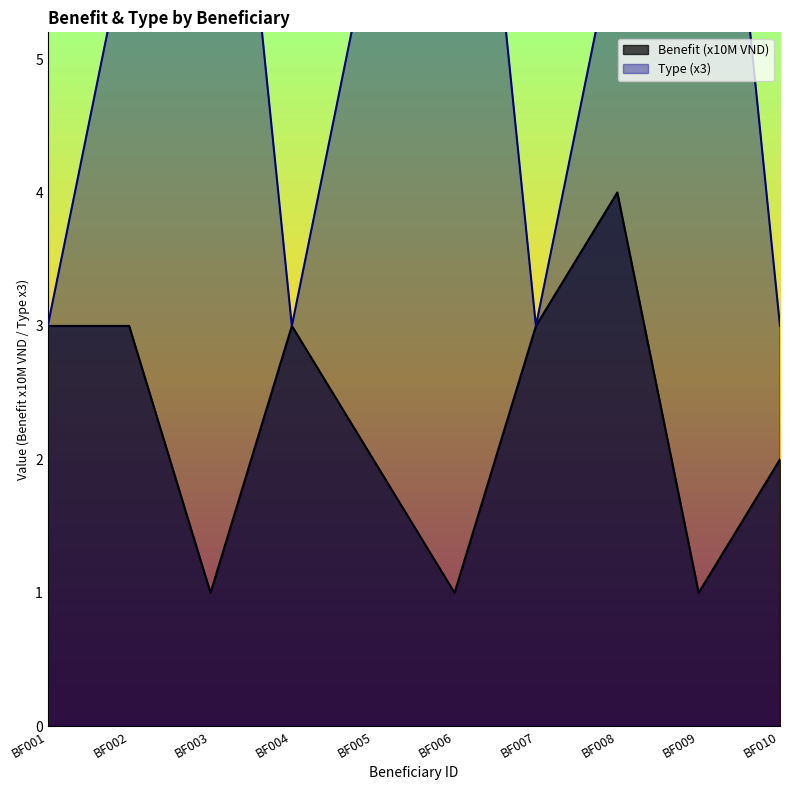

True or false: Benefit and Type cross at least once.

False